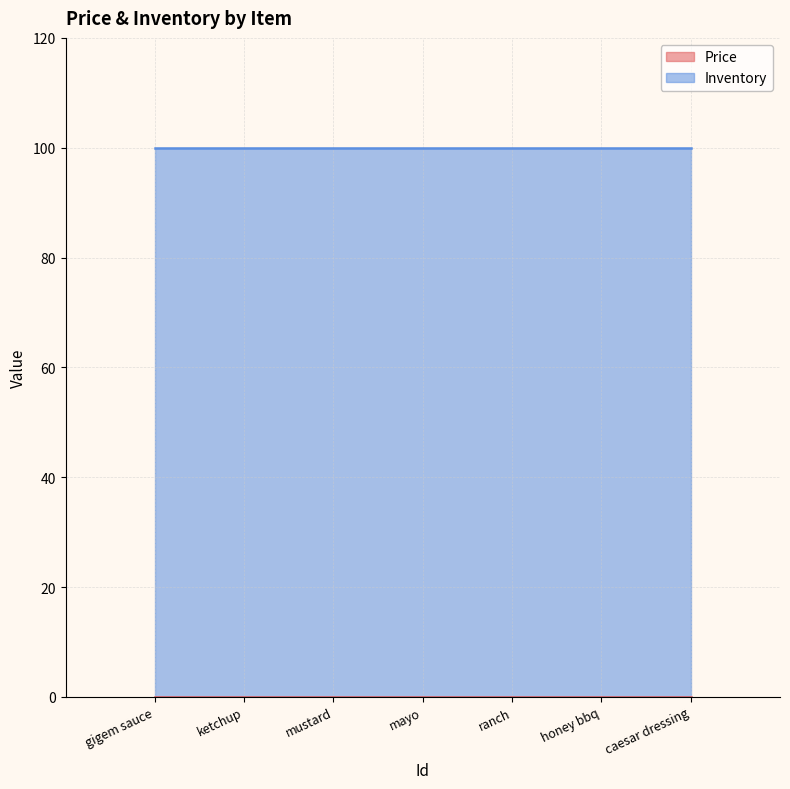

What value does the Inventory series have at mustard?

100